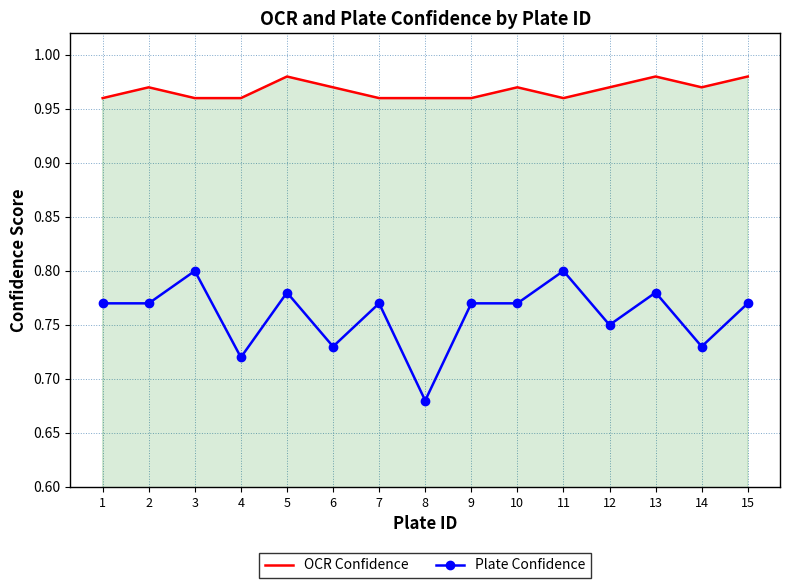

What is the total value across all series at 4?

1.7